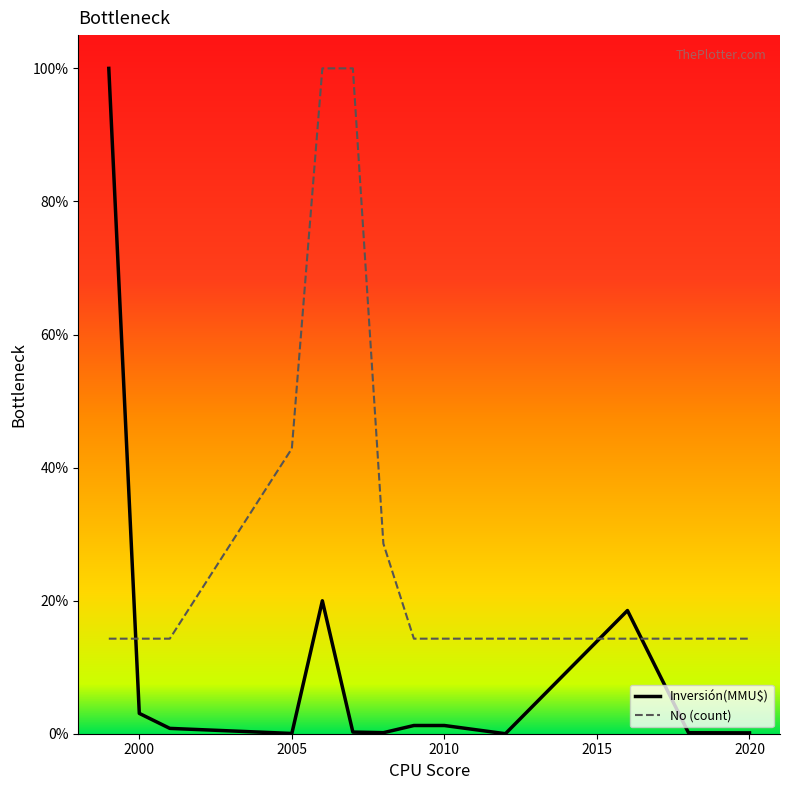

List the series in order of their overall mean, lowest first.

Inversión(MMU$), No (count)